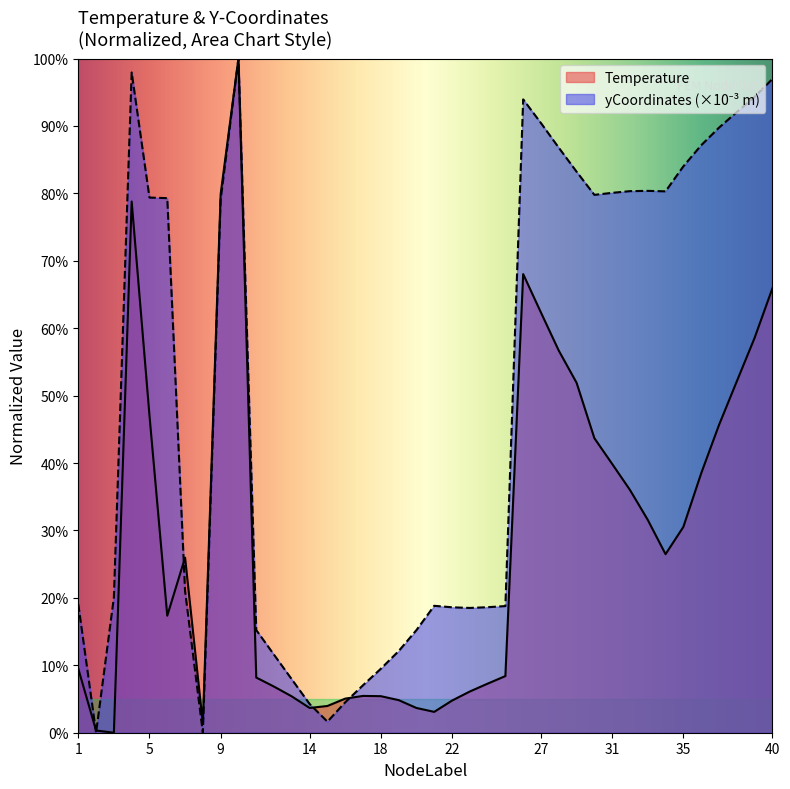

At how many categories does at least one series exceed 40?

20